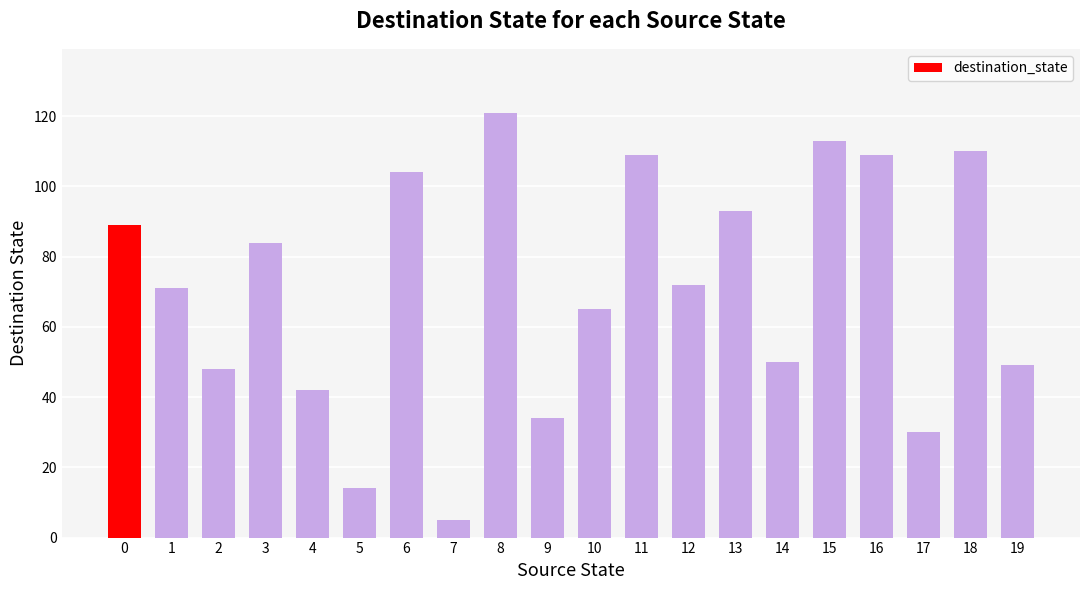

Is it true that the value at 0 is 128?

False